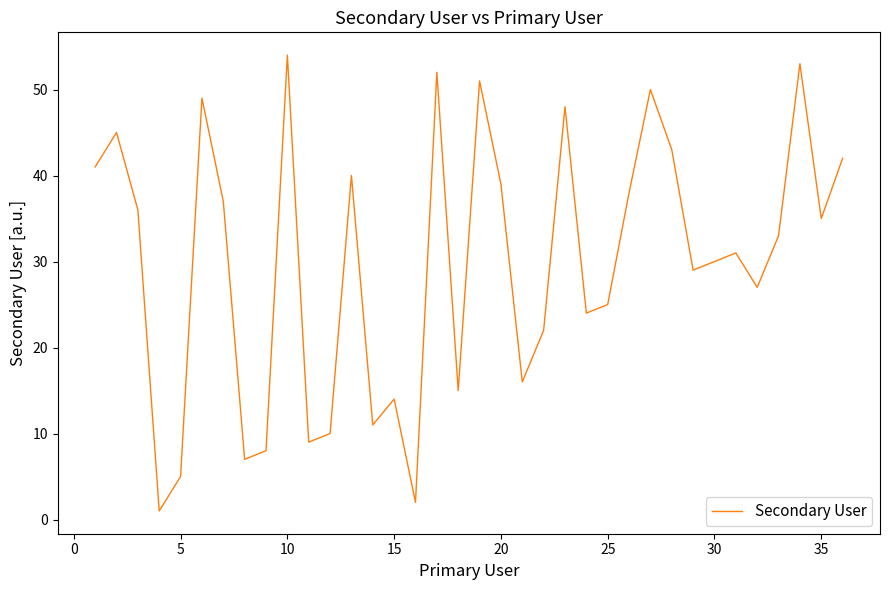

What is the difference between the maximum and minimum values?

53